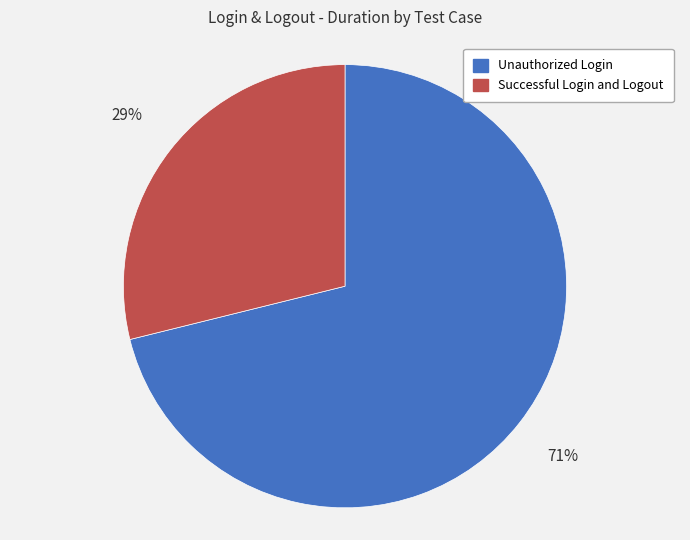

What percentage is the Unauthorized Login slice, to the nearest percent?

71%